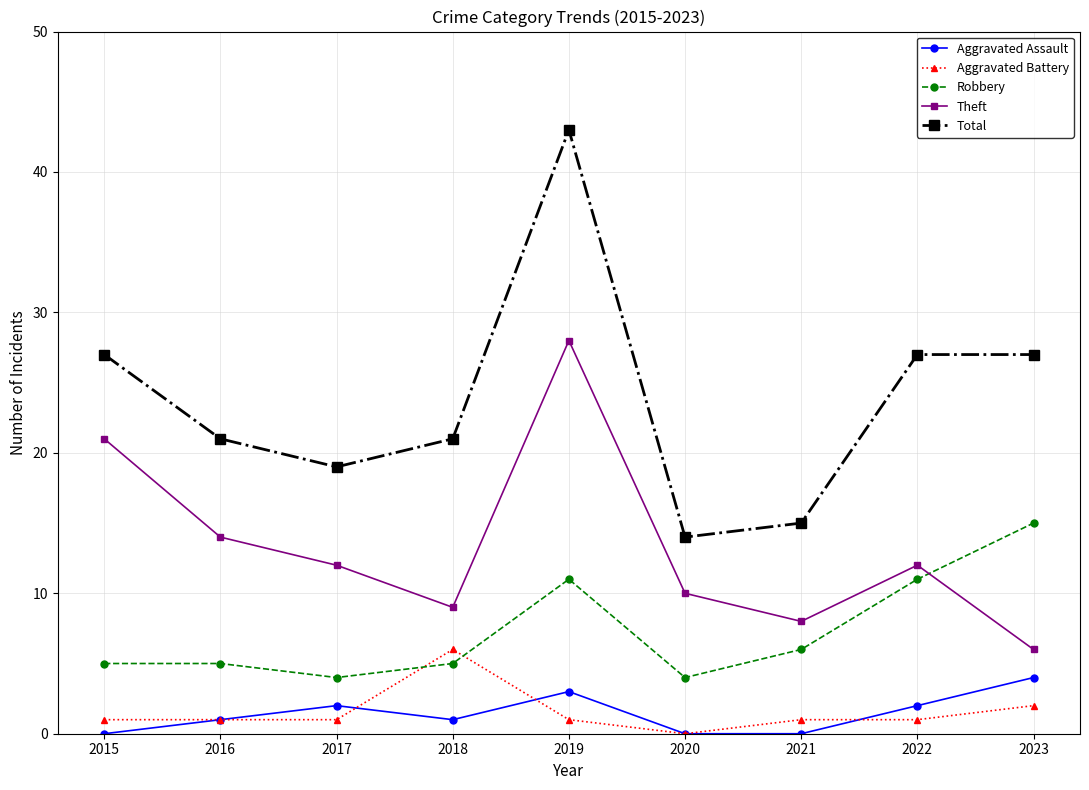

The Total series shows 23 at 2021. True or false?

False